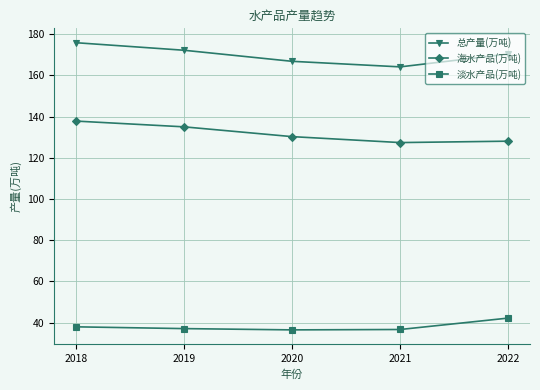

What is the difference between the second highest and second lowest values in the 海水产品(万吨) series?

7.0